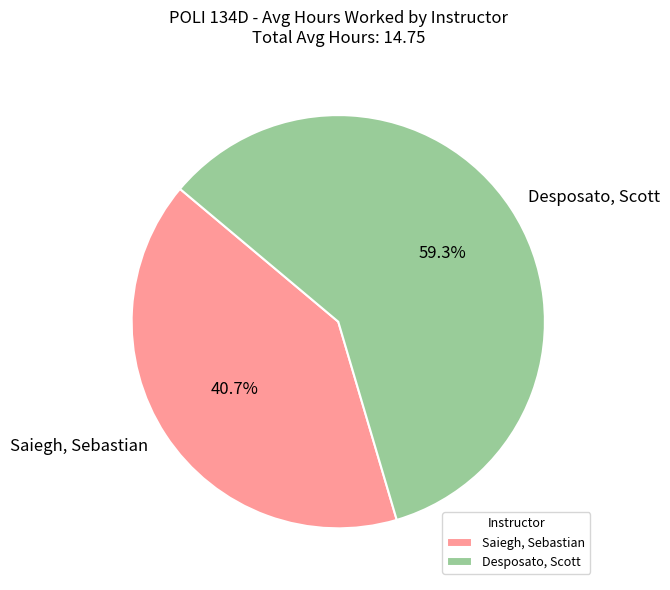

Which category has the biggest portion of the pie?

Desposato, Scott